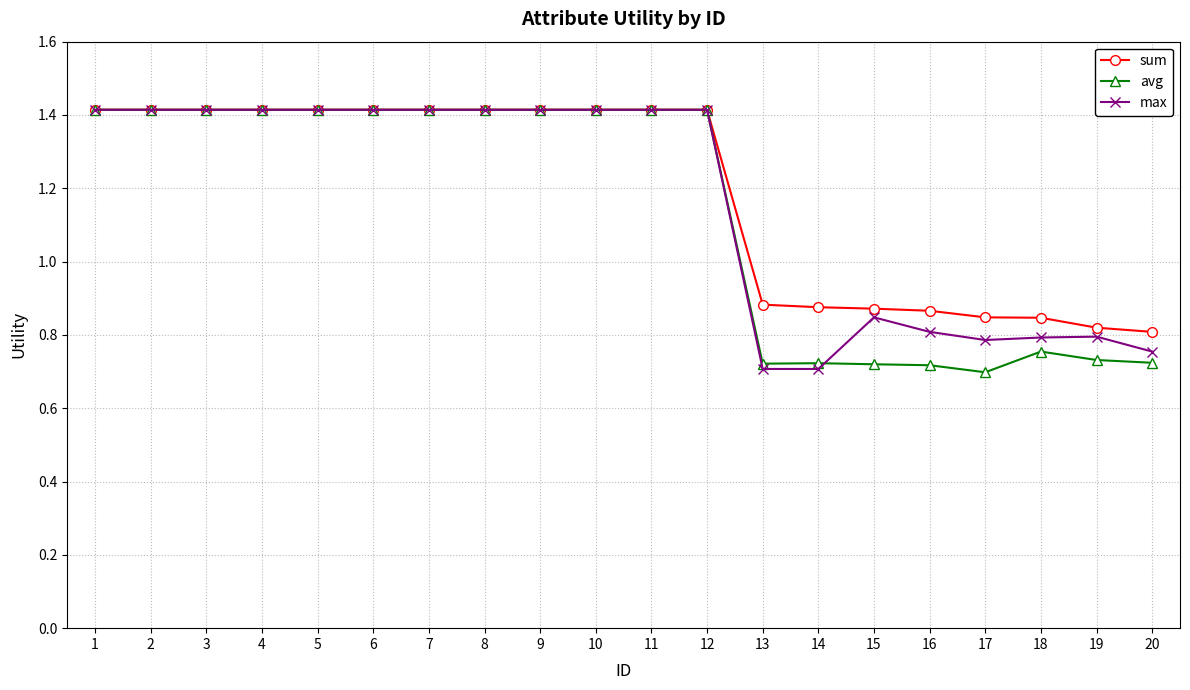

How many max values are between 0 and 1?

8